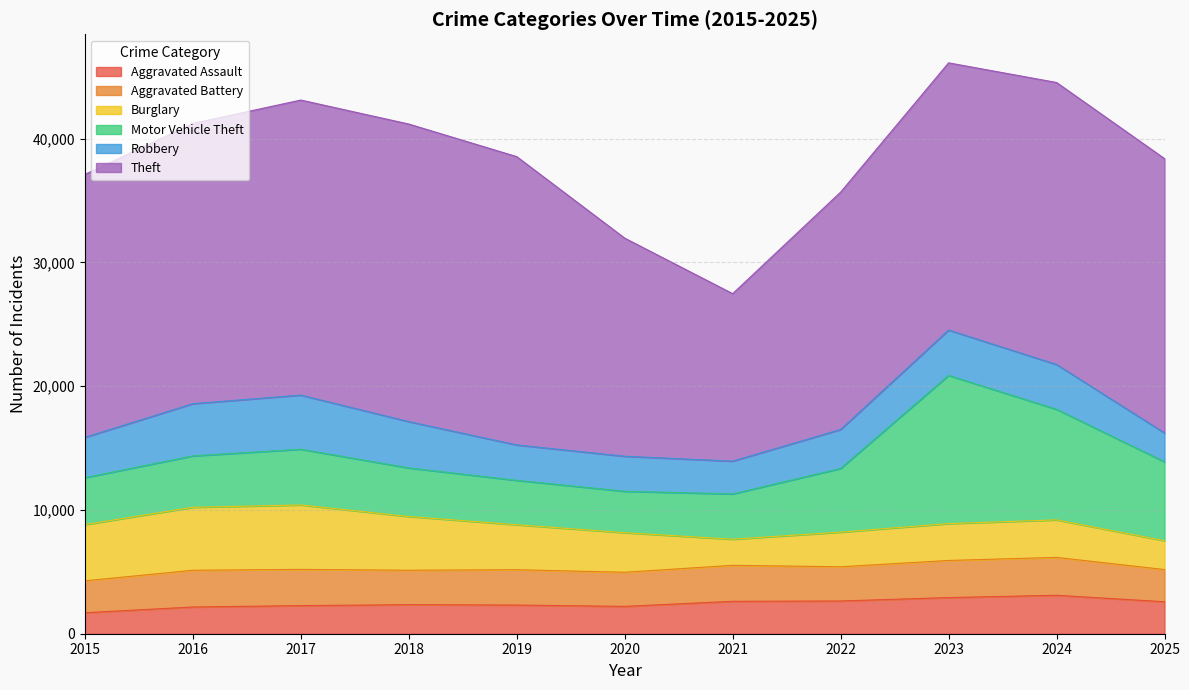

Is it true that Theft equals 33260 at 2025?

False